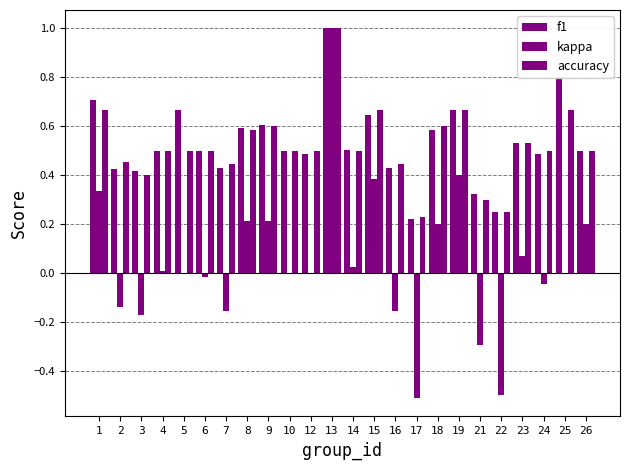

At which label does f1 reach its minimum?

17